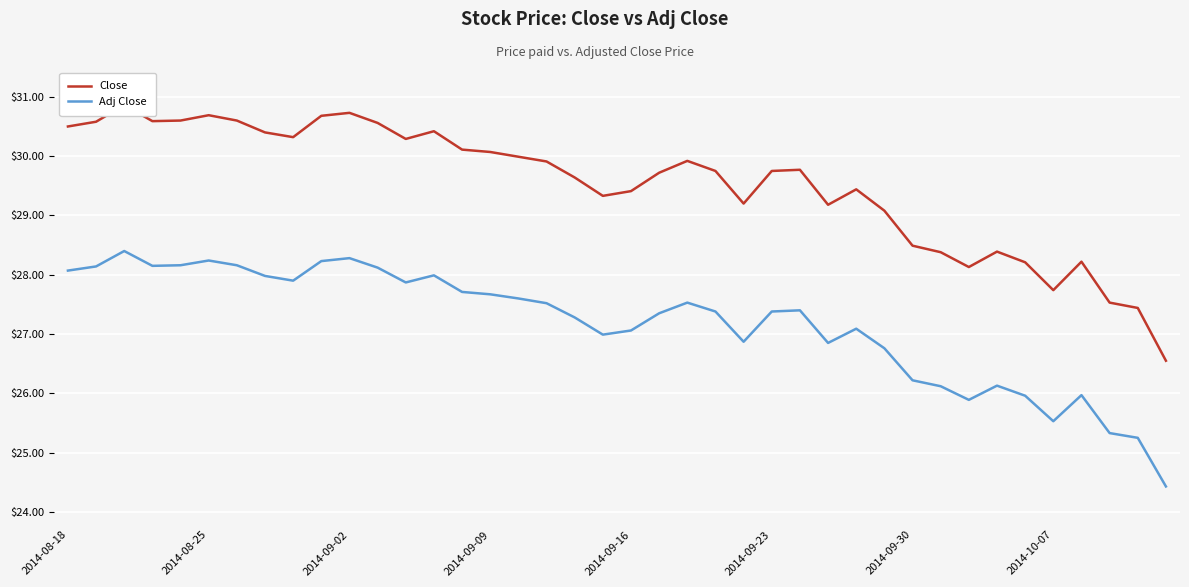

Is it true that Adj Close equals 25.5 at 2014-10-07?

True